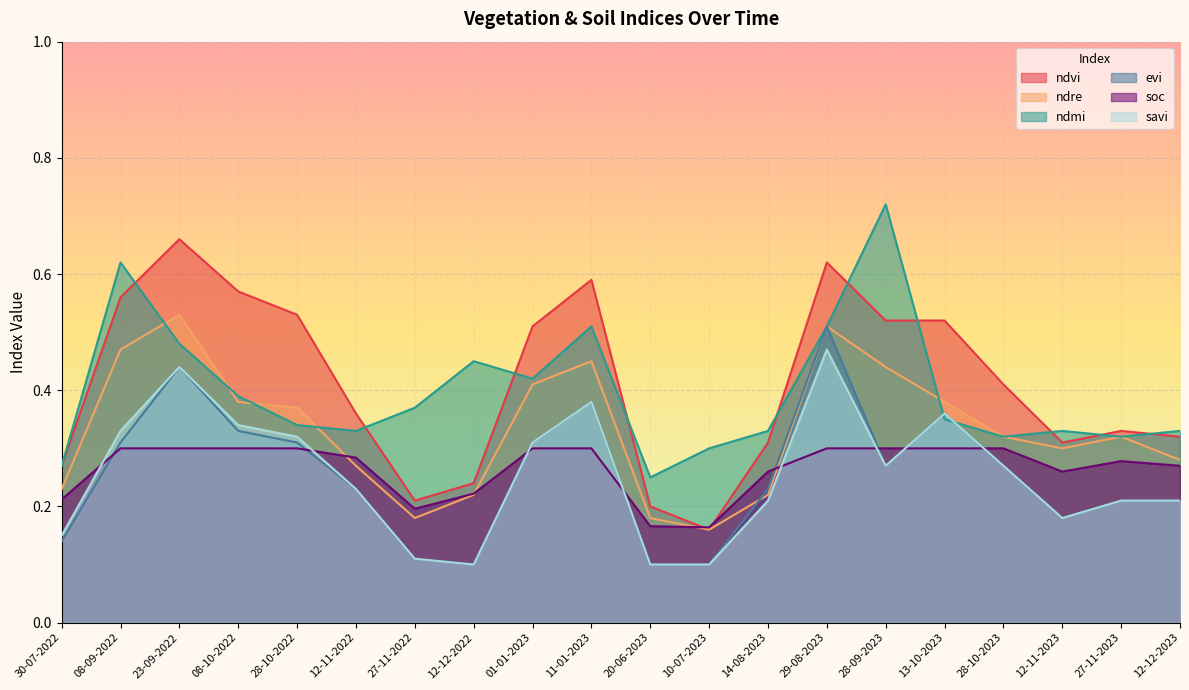

Where is the first local maximum for ndmi?

08-09-2022